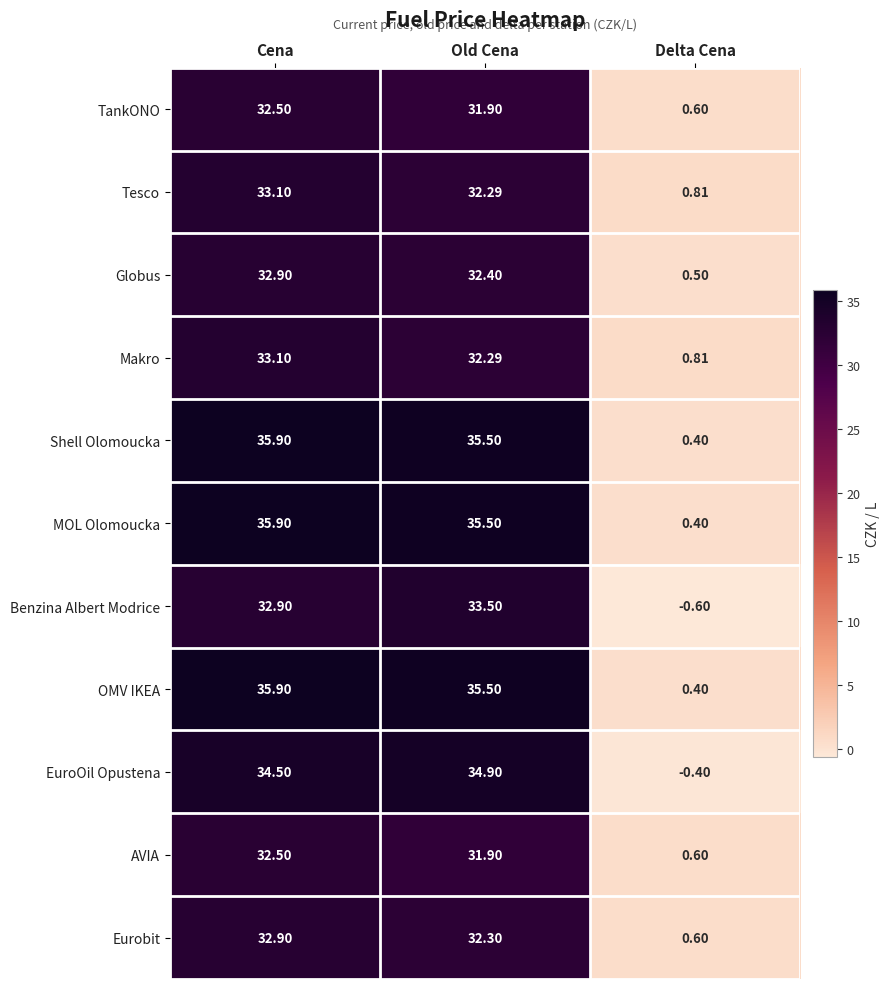

How many series are shown in this chart?

11